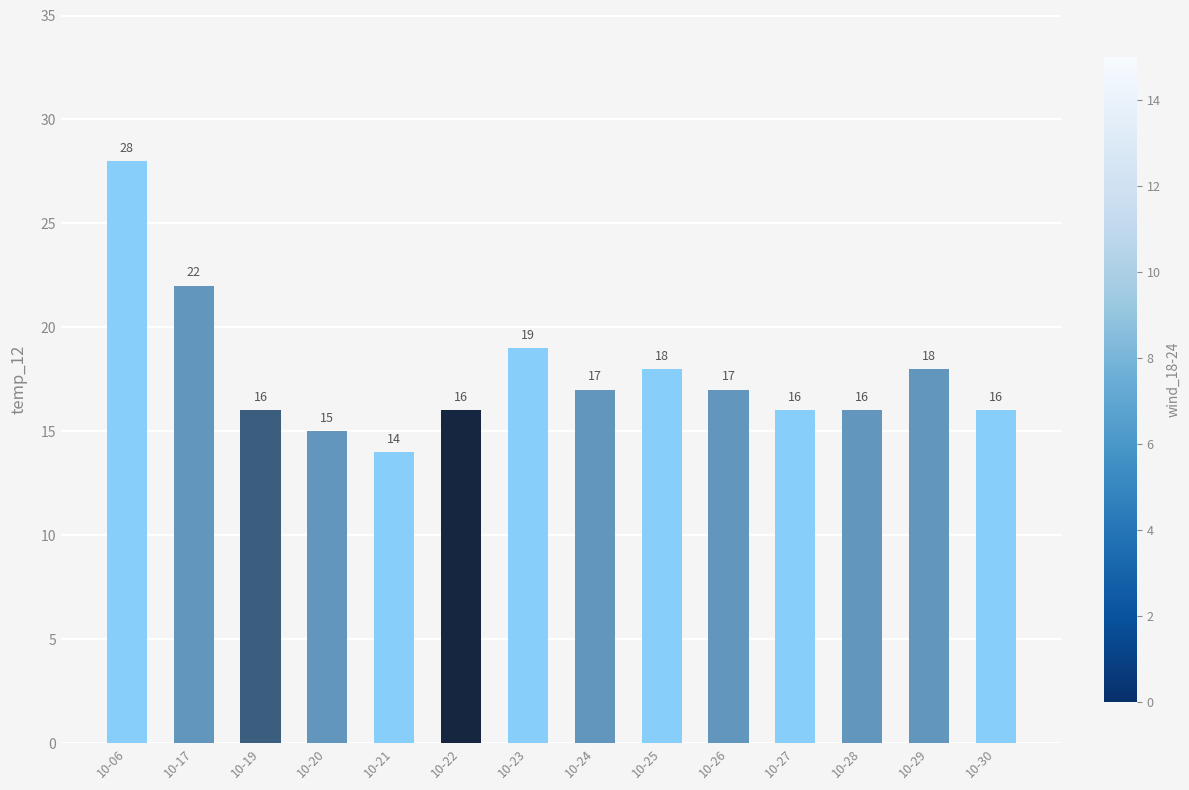

Which label corresponds to the largest value in the chart?

10-06